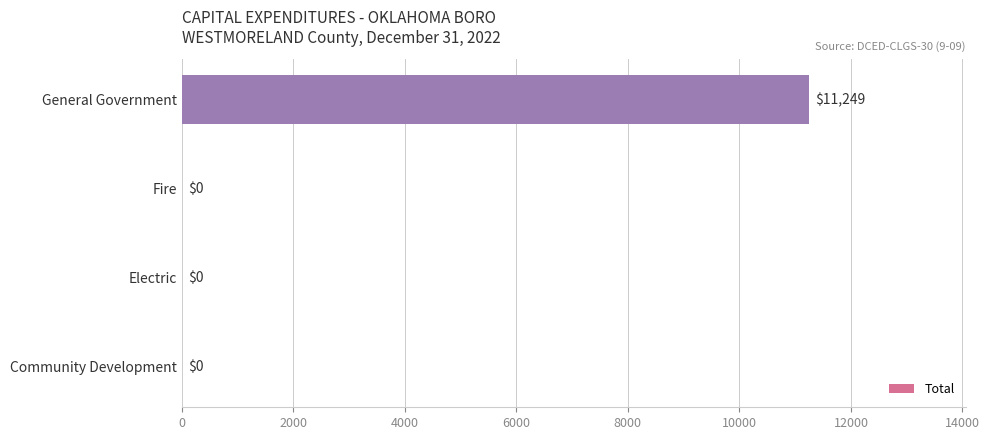

Reading bottom to top, list all the values displayed in this chart.

Community Development=0	Electric=0	Fire=0	General Government=11249